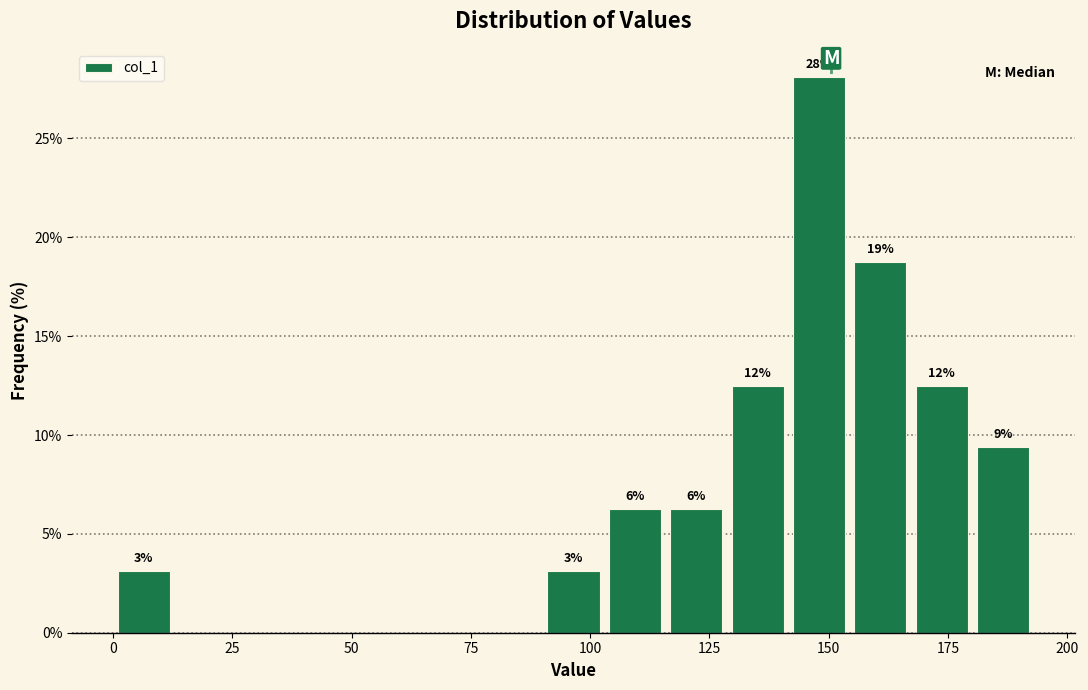

Around what value on the x-axis is the tallest bar? Give the approximate position of its centre, as read against the axis.

150